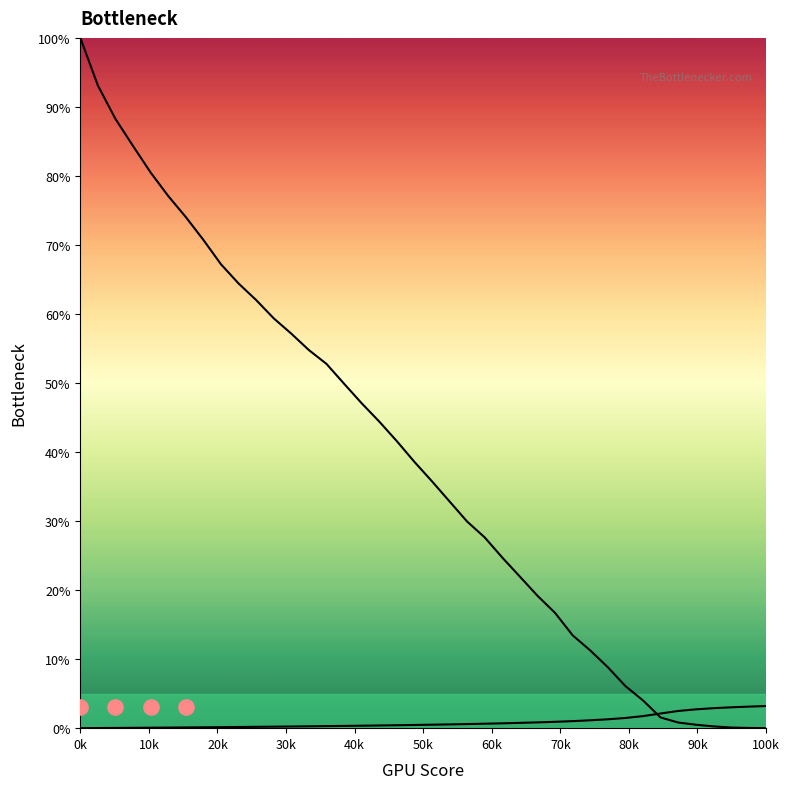

At how many categories does at least one series exceed 84?

4